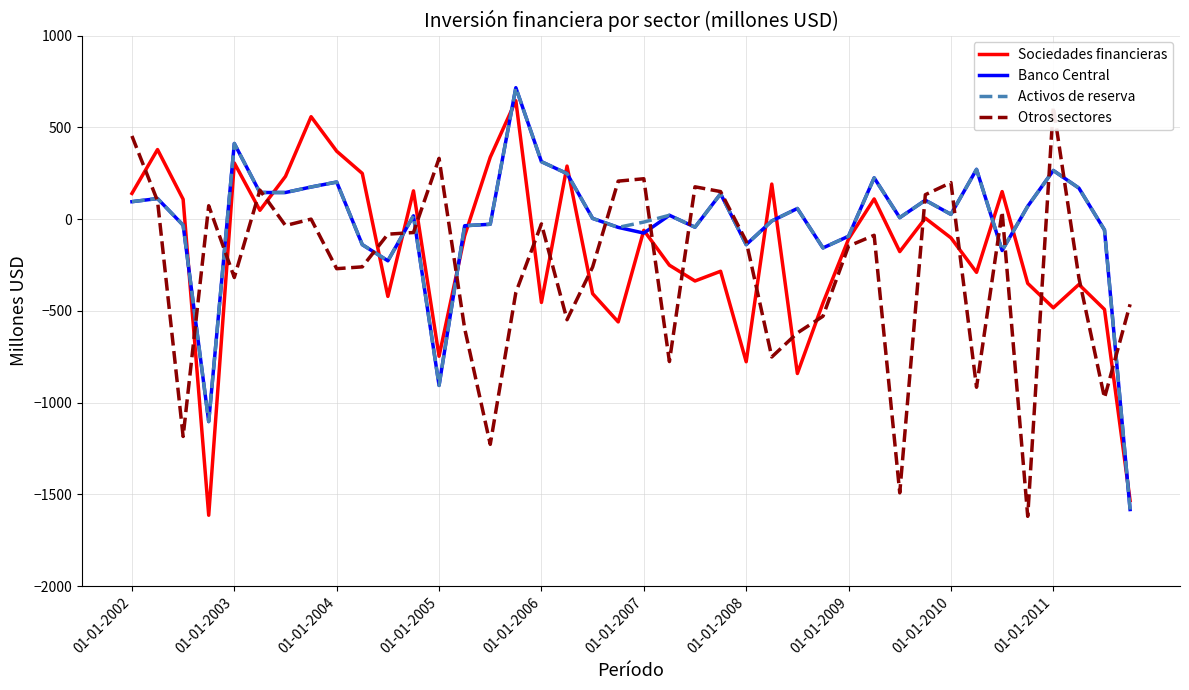

What is the difference between the highest and lowest values at 39?

1118